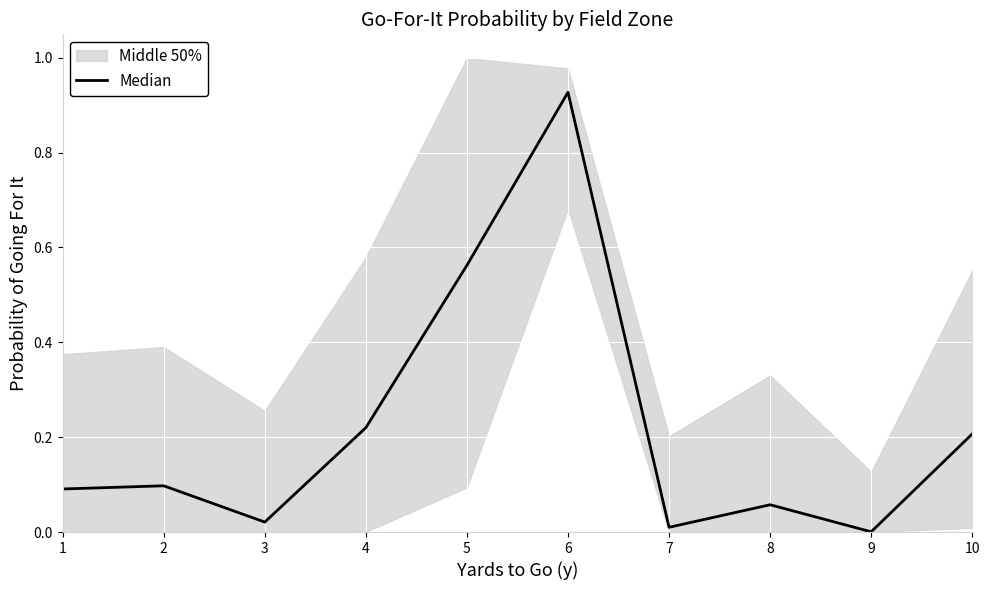

What value does the data have at 6?

0.9